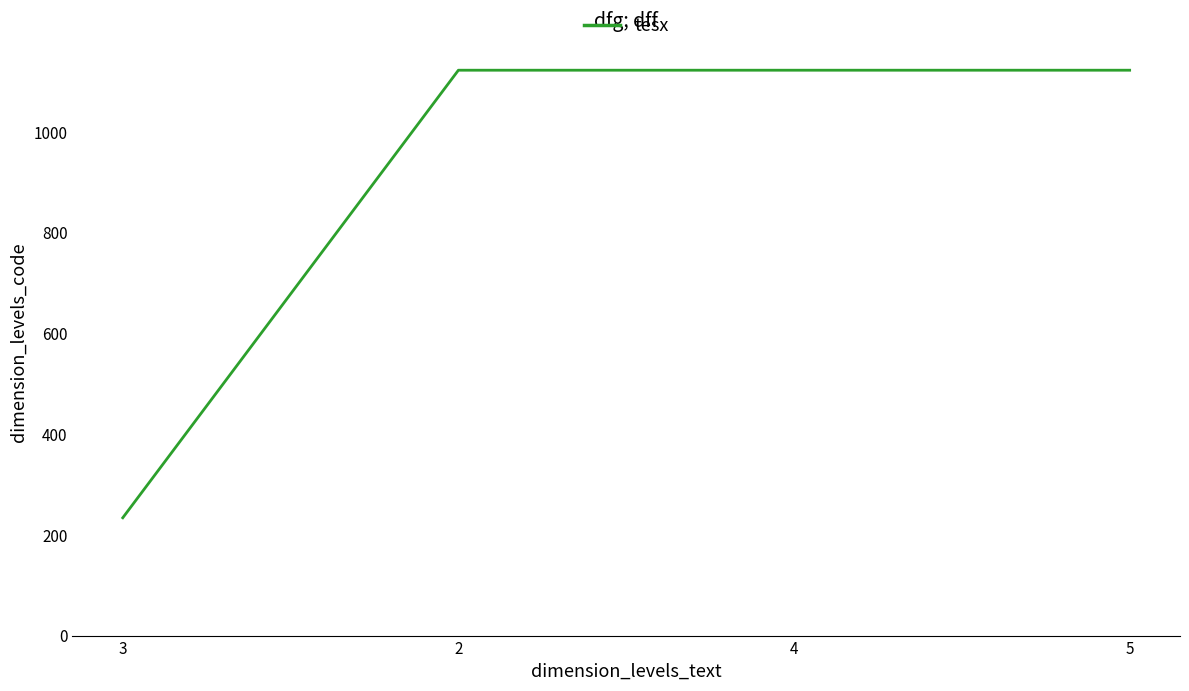

How many series are shown in this chart?

1